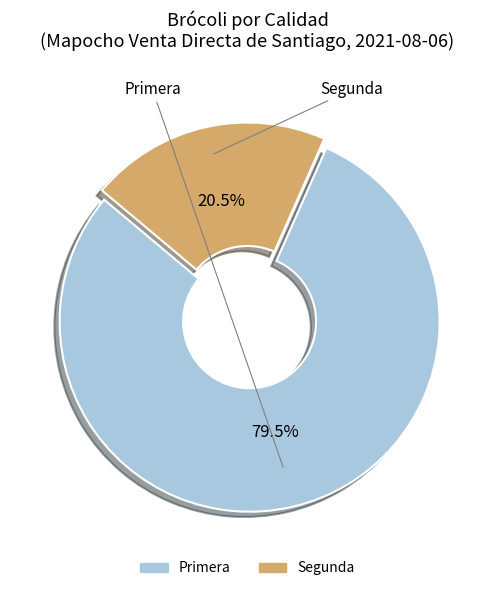

Which slice is the smallest?

Segunda